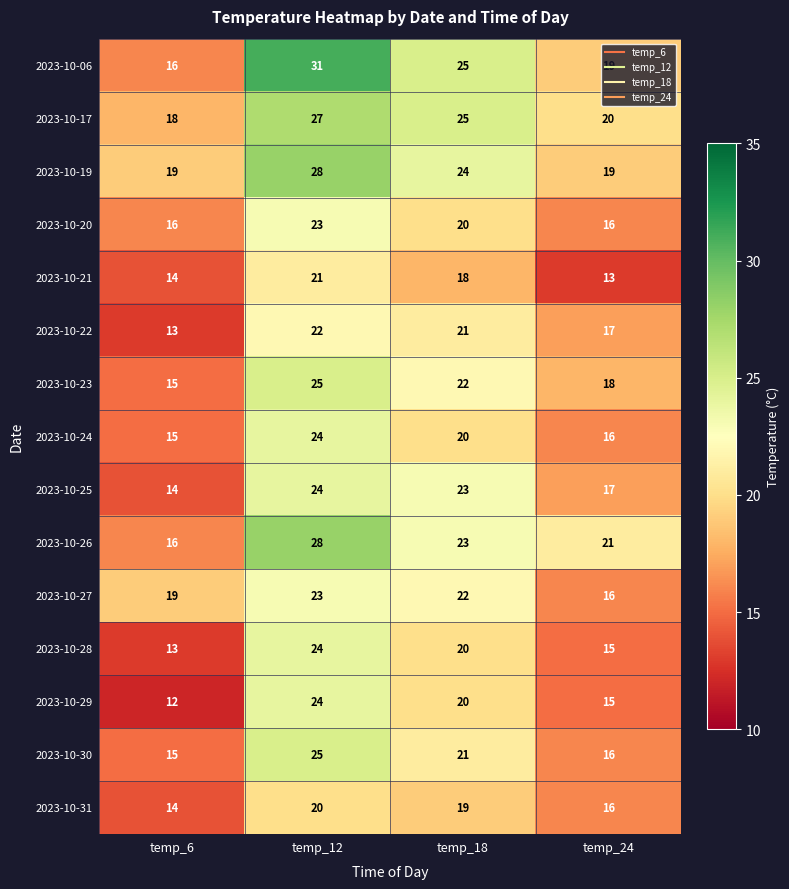

How many data points in 2023-10-26 are less than 23?

2